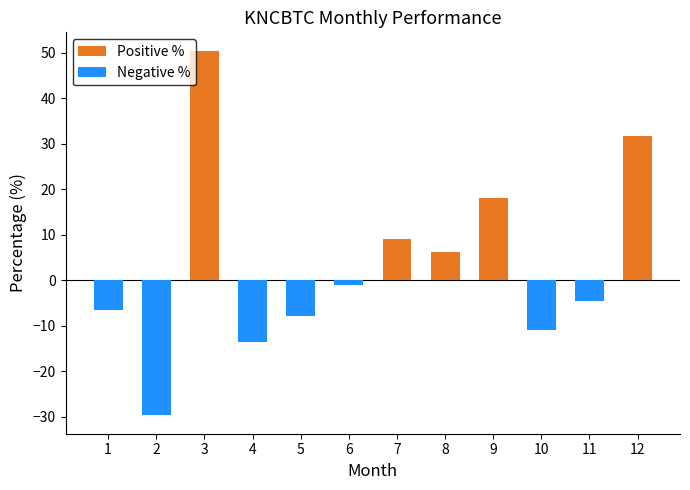

What is the sum of the Positive % values at 11 and 3?

50.5